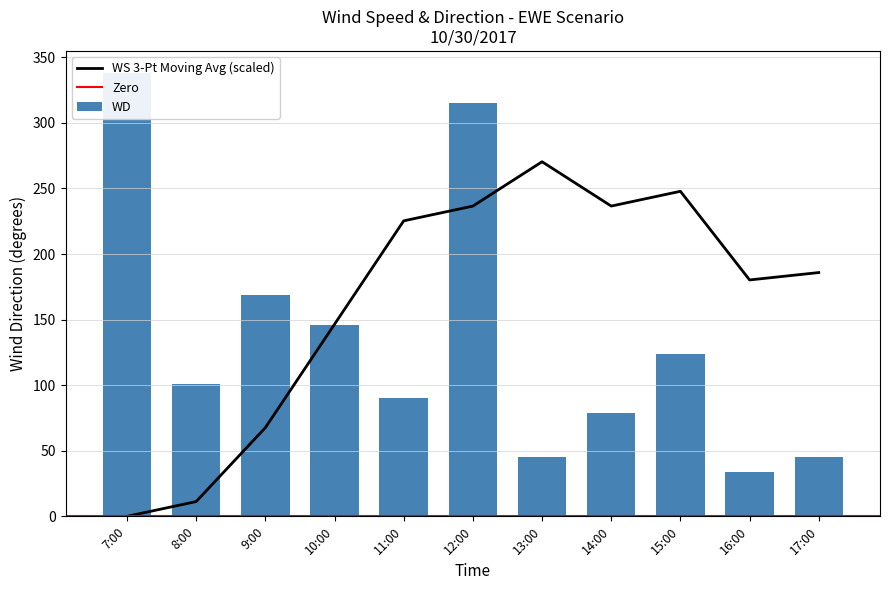

At which label does WS 3-Pt Moving Avg (scaled) reach its peak?

13:00